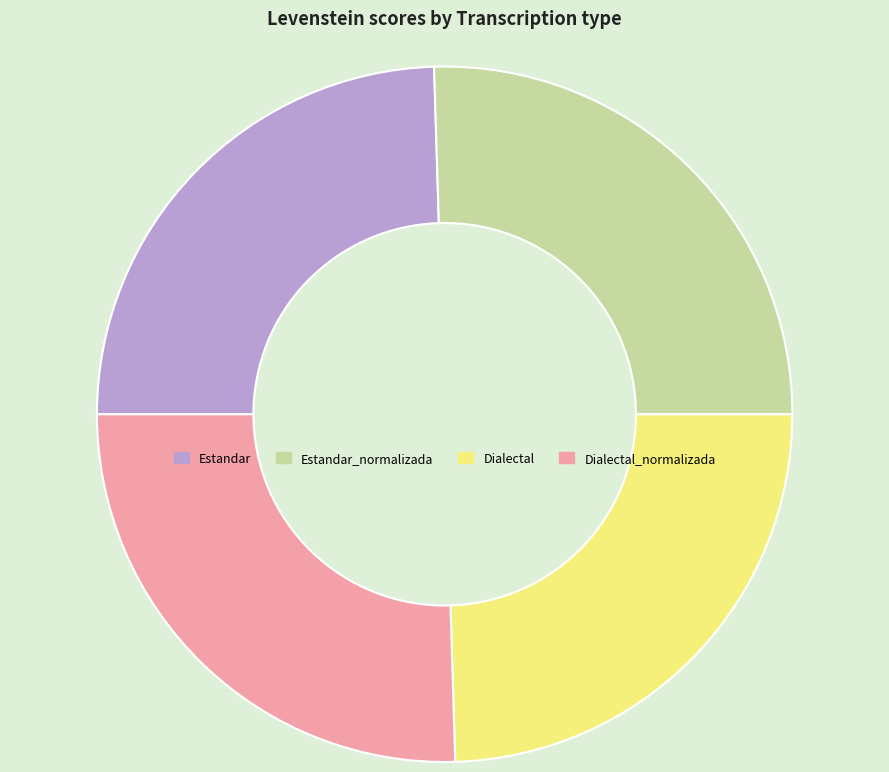

Is it true that Estandar_normalizada is 25% of the pie?

True